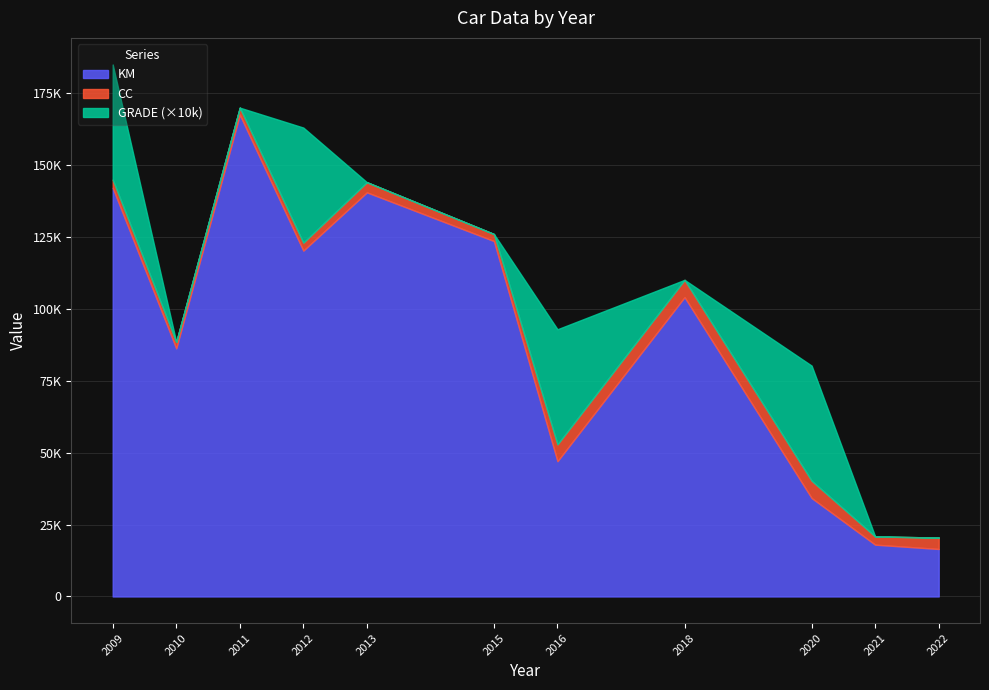

What value does the GRADE series have at 2016?

4